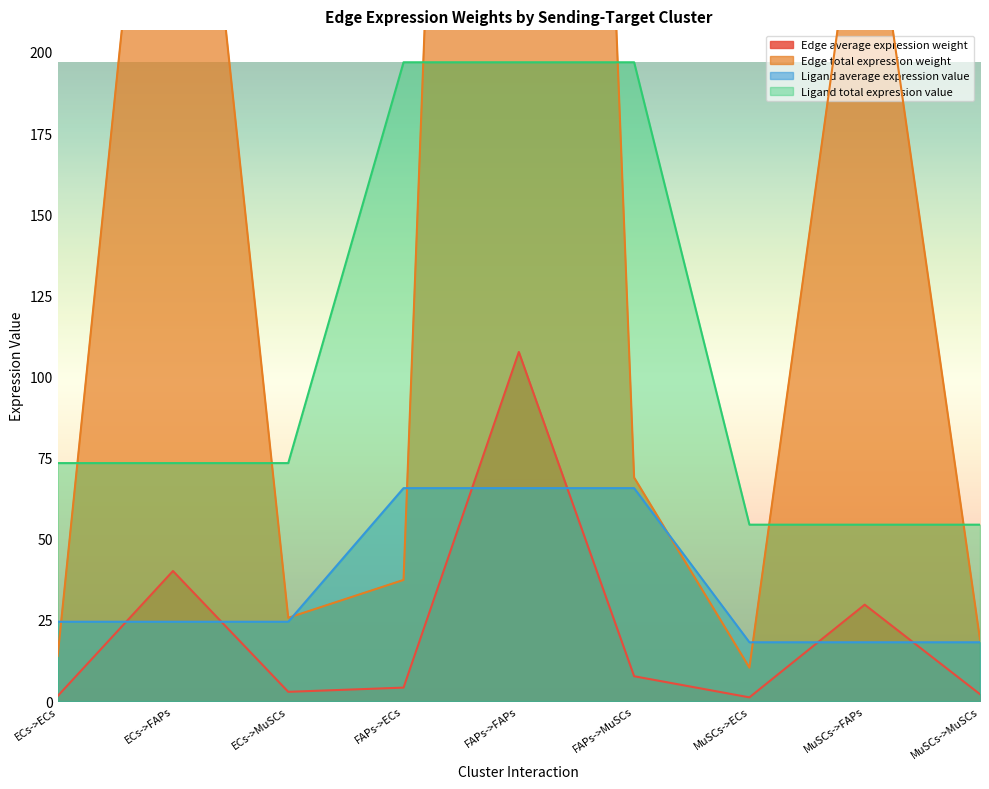

Reading left to right, extract all data points from this chart.

Edge average expression weight: 1.5	40.1	2.9	4.1	107.6	7.7	1.1	29.7	2.1
Edge total expression weight: 13.9	360.6	25.7	37.3	968.0	68.9	10.3	267.3	19.0
Ligand average expression value: 24.4	24.4	24.4	65.6	65.6	65.6	18.1	18.1	18.1
Ligand total expression value: 73.3	73.3	73.3	196.8	196.8	196.8	54.4	54.4	54.4